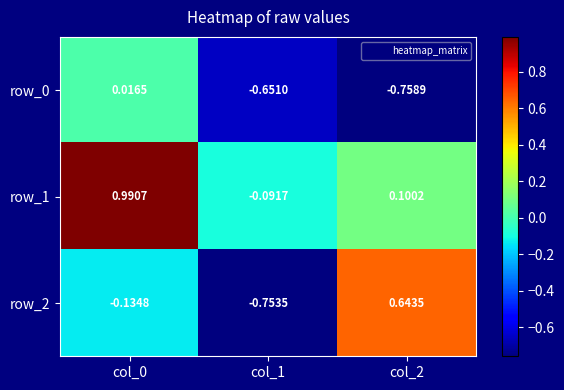

Is the value of row_1 at col_2 greater than the value of row_0 at col_1?

Yes